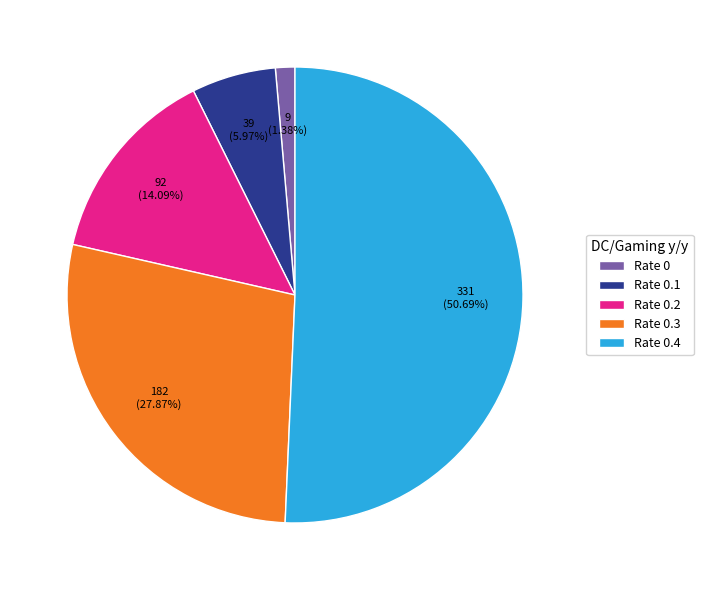

Is the sum of Rate 0.2 and Rate 0.4 greater than half?

Yes